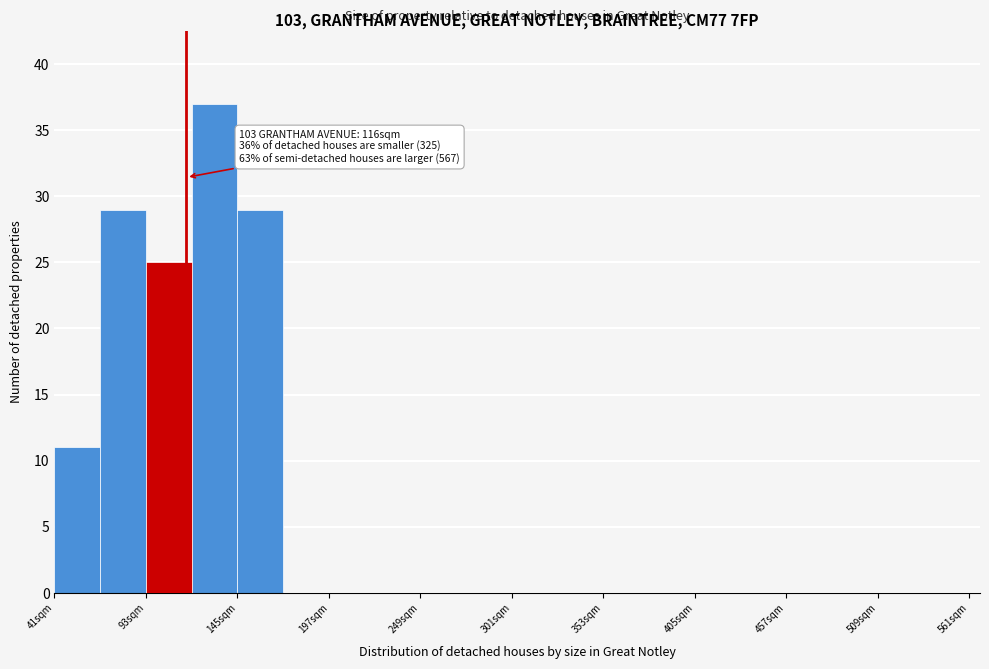

Read against the x-axis, roughly where is the centre of the tallest bar?

130